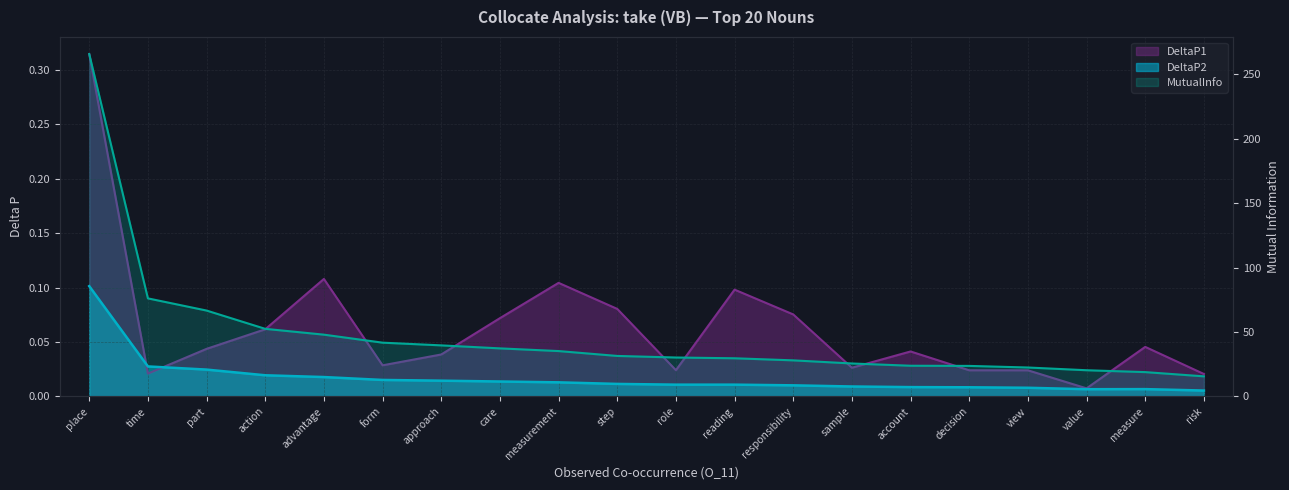

Reading right to left, what are all the values shown in this chart?

DeltaP2: risk=0.0	measure=0.0	value=0.0	view=0.0	decision=0.0	account=0.0	sample=0.0	responsibility=0.0	reading=0.0	role=0.0	step=0.0	measurement=0.0	care=0.0	approach=0.0	form=0.0	advantage=0.0	action=0.0	part=0.0	time=0.0	place=0.1
DeltaP1: risk=0.0	measure=0.0	value=0.0	view=0.0	decision=0.0	account=0.0	sample=0.0	responsibility=0.1	reading=0.1	role=0.0	step=0.1	measurement=0.1	care=0.1	approach=0.0	form=0.0	advantage=0.1	action=0.1	part=0.0	time=0.0	place=0.3
MutualInfo: risk=15.6	measure=18.9	value=20.3	view=22.5	decision=23.7	account=23.8	sample=25.6	responsibility=28.0	reading=29.6	role=30.2	step=31.4	measurement=35.2	care=37.3	approach=39.6	form=41.7	advantage=47.9	action=52.5	part=66.6	time=76.1	place=265.5